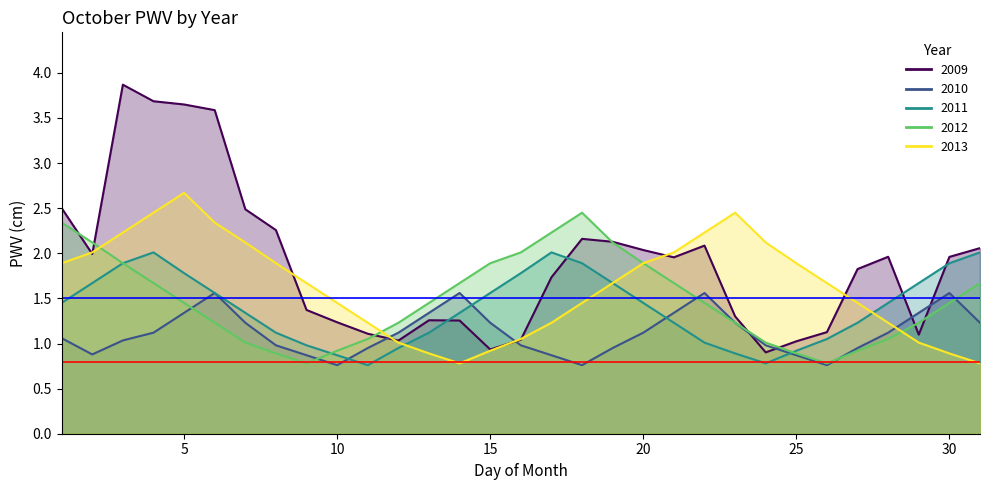

At 26, list the series in order from largest to smallest.

2013, 2009, 2011, 2012, 2010